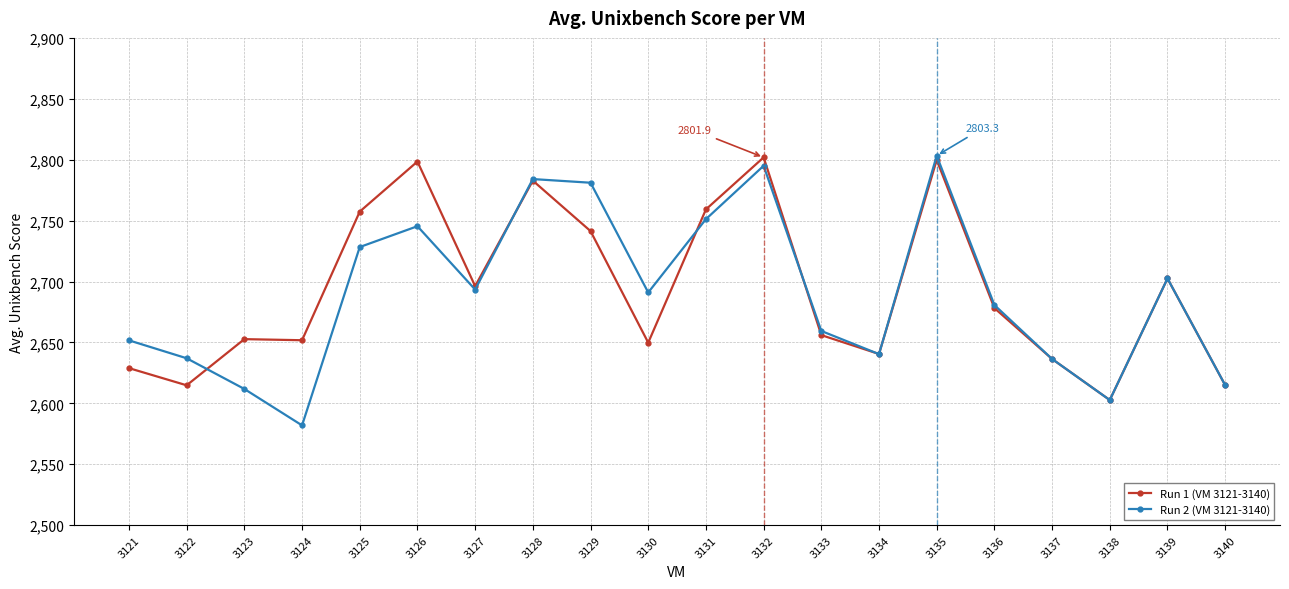

What is the sum of all Run 1 (VM 3121-3140) values?

53866.4